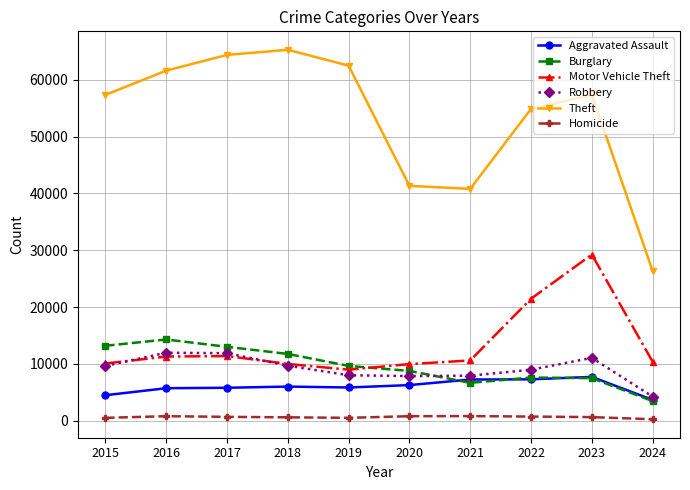

Which series has the widest spread of values?

Theft